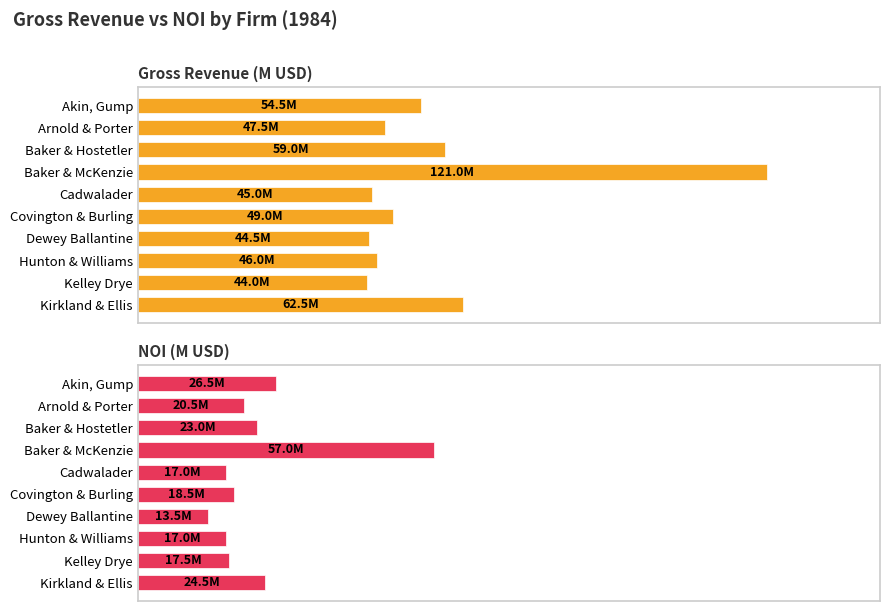

Read the Gross Revenue (M USD) value at Akin, Gump.

54.5